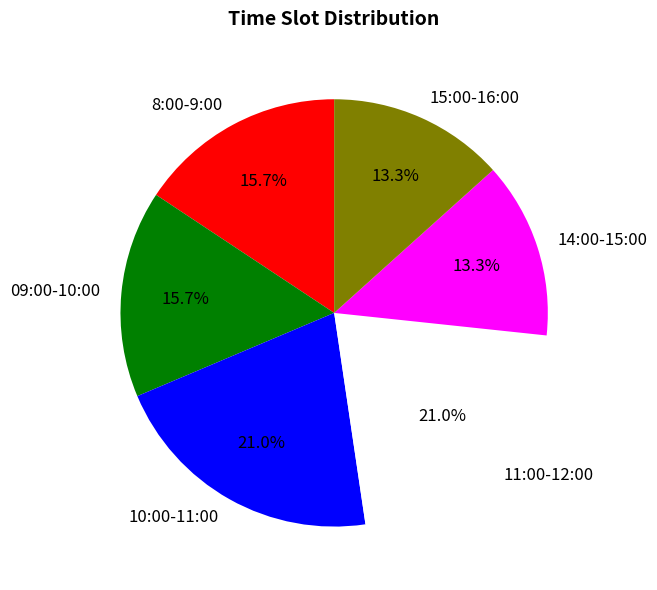

What is the ratio of the value at 8:00-9:00 to the value at 14:00-15:00?

1.2